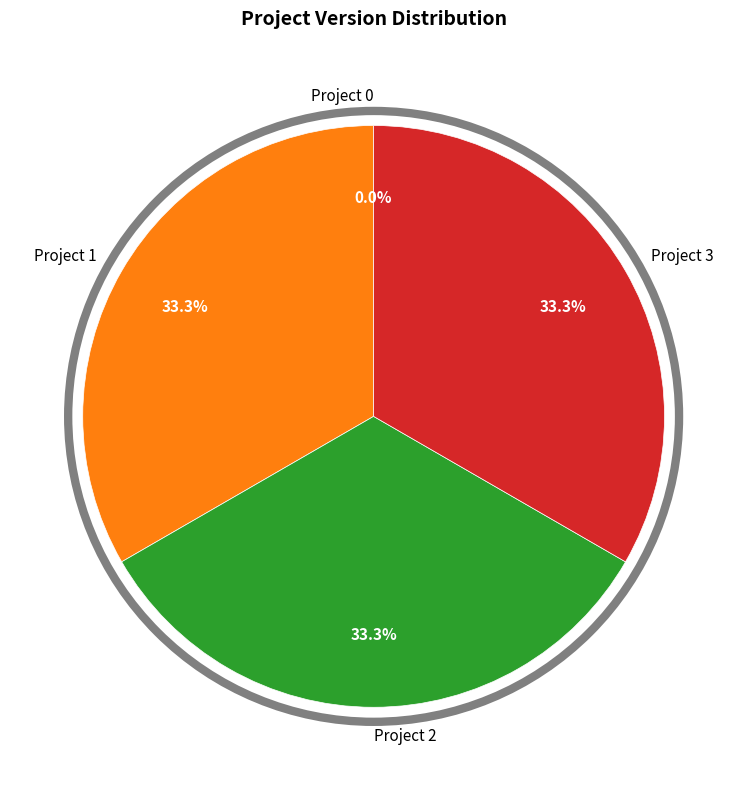

True or false: Project 0 accounts for 1% of the total.

False